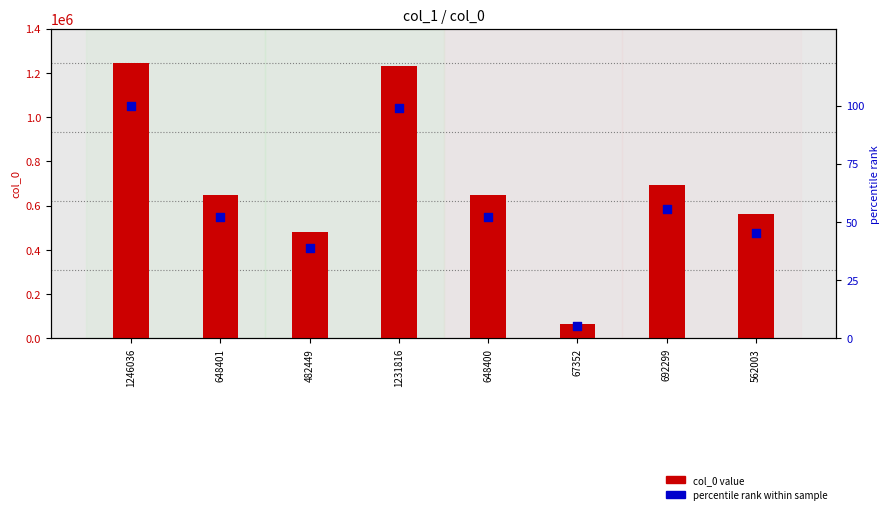

What are all the series names shown in the legend?

col_0 value, percentile rank